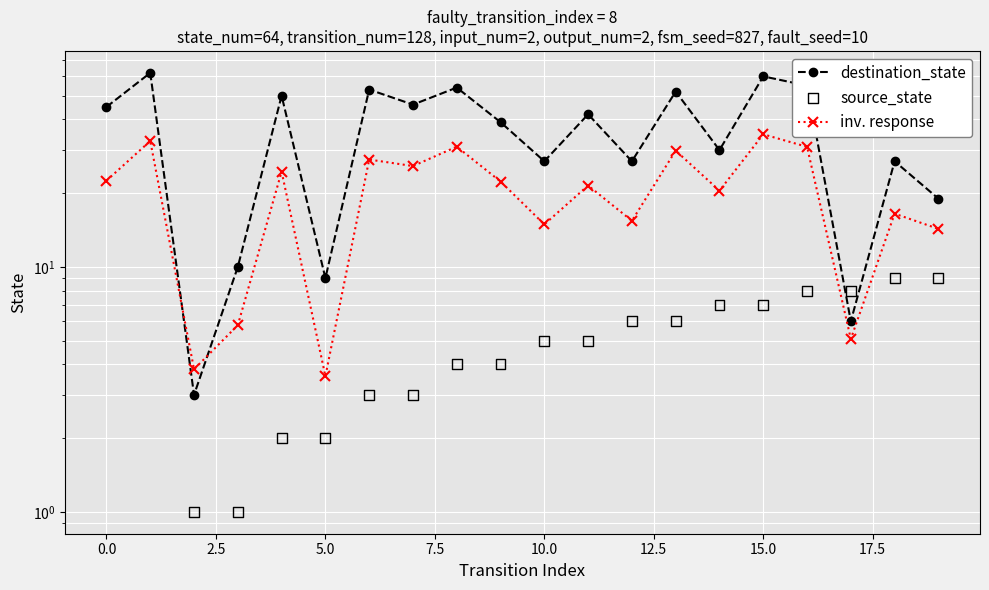

What are all the series names shown in the legend?

destination_state, inv. response, source_state